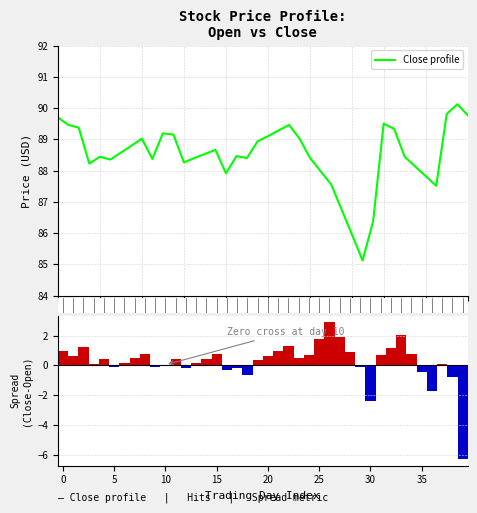

At how many categories does at least one series exceed 3?

40